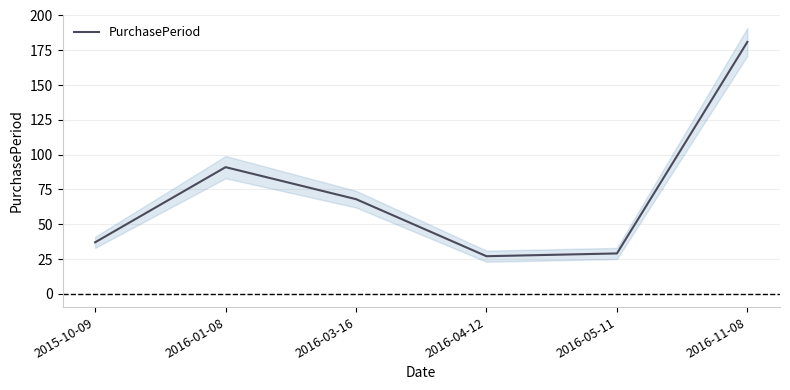

What is the greatest value displayed?

181